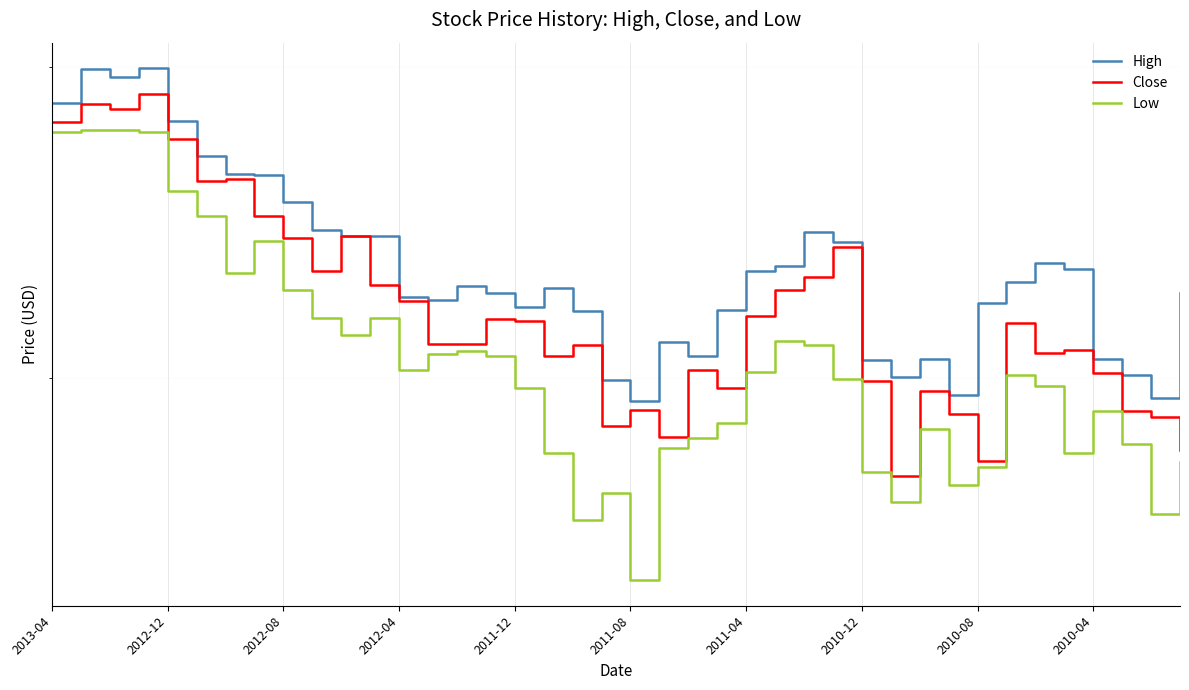

What is the average value of the High series?

23.2